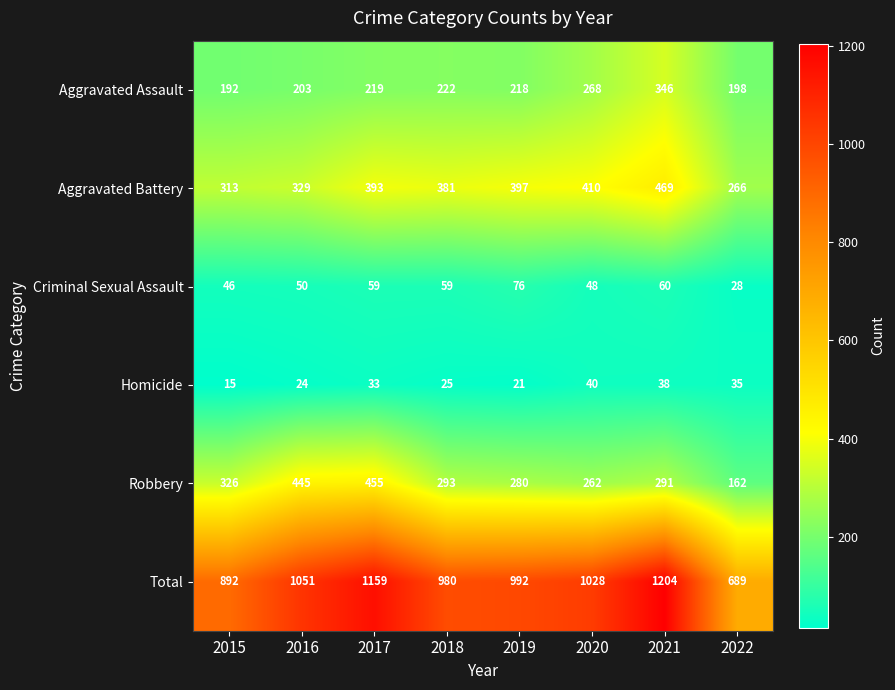

What is the difference between the second highest and second lowest values in the Aggravated Assault series?

70